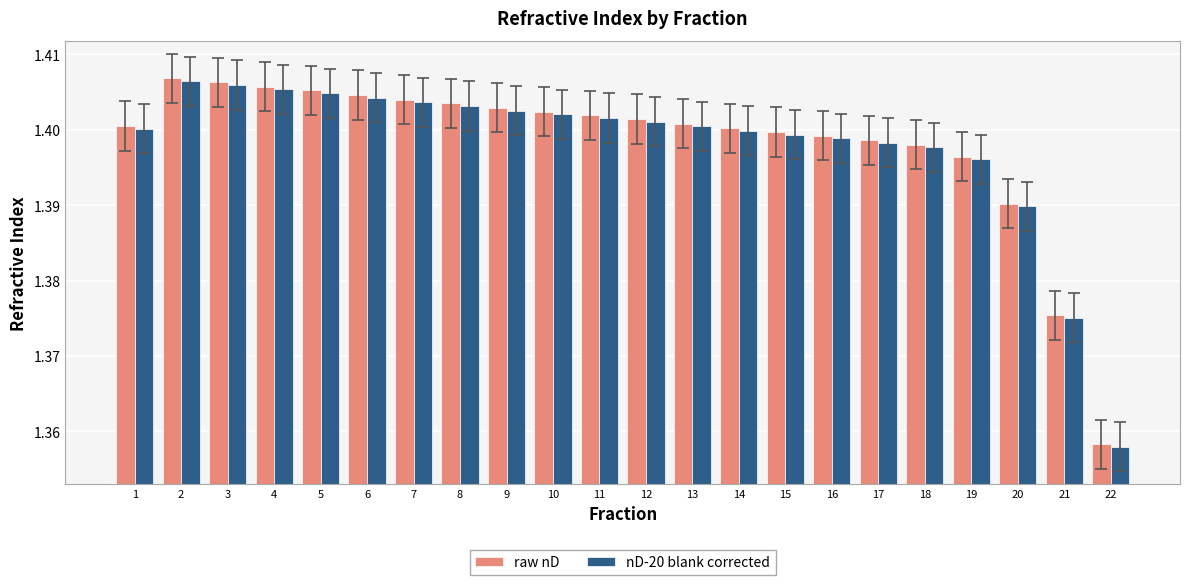

Is the value of nD-20 blank corrected at 8 greater than the value of raw nD at 17?

Yes